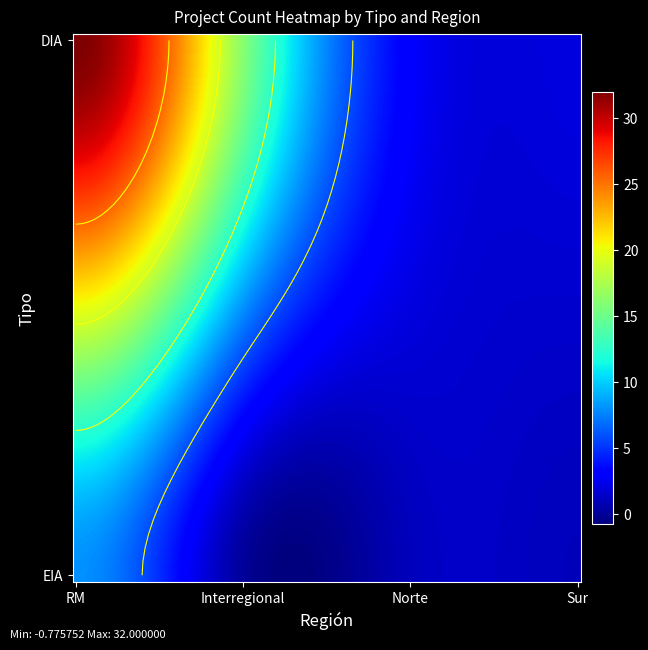

What is the greatest value displayed?

32